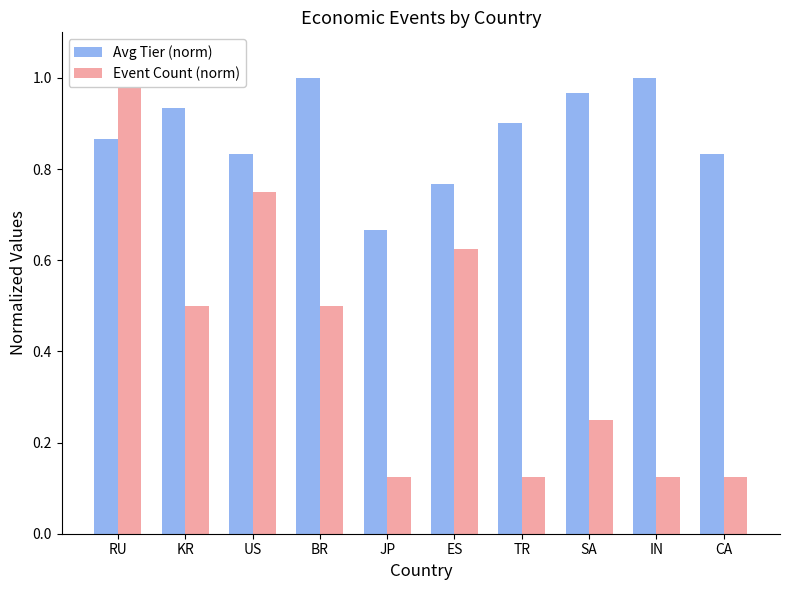

Which has a higher value, US or CA?

US